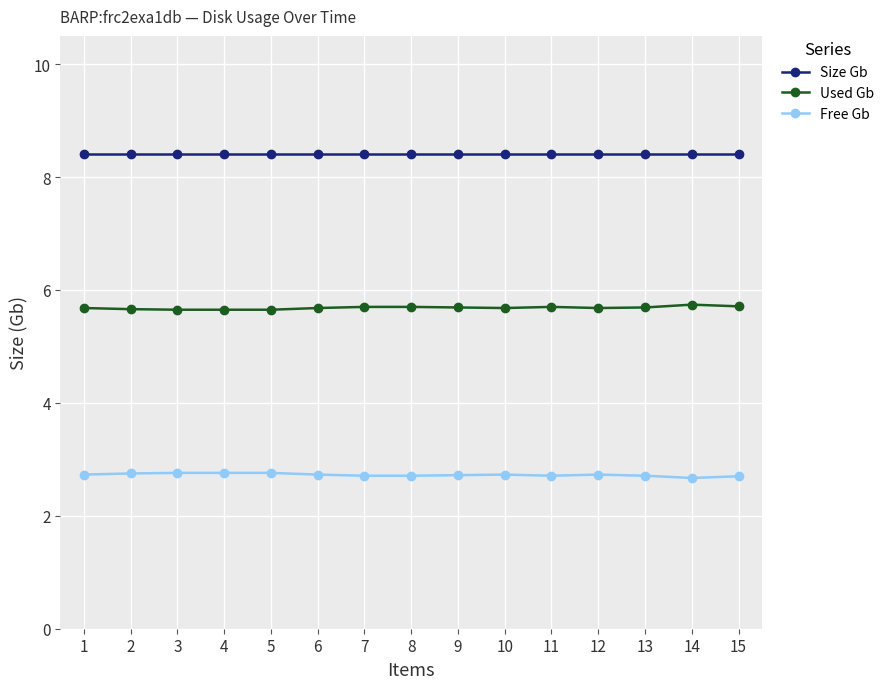

True or false: Size Gb and Free Gb cross at least once.

False